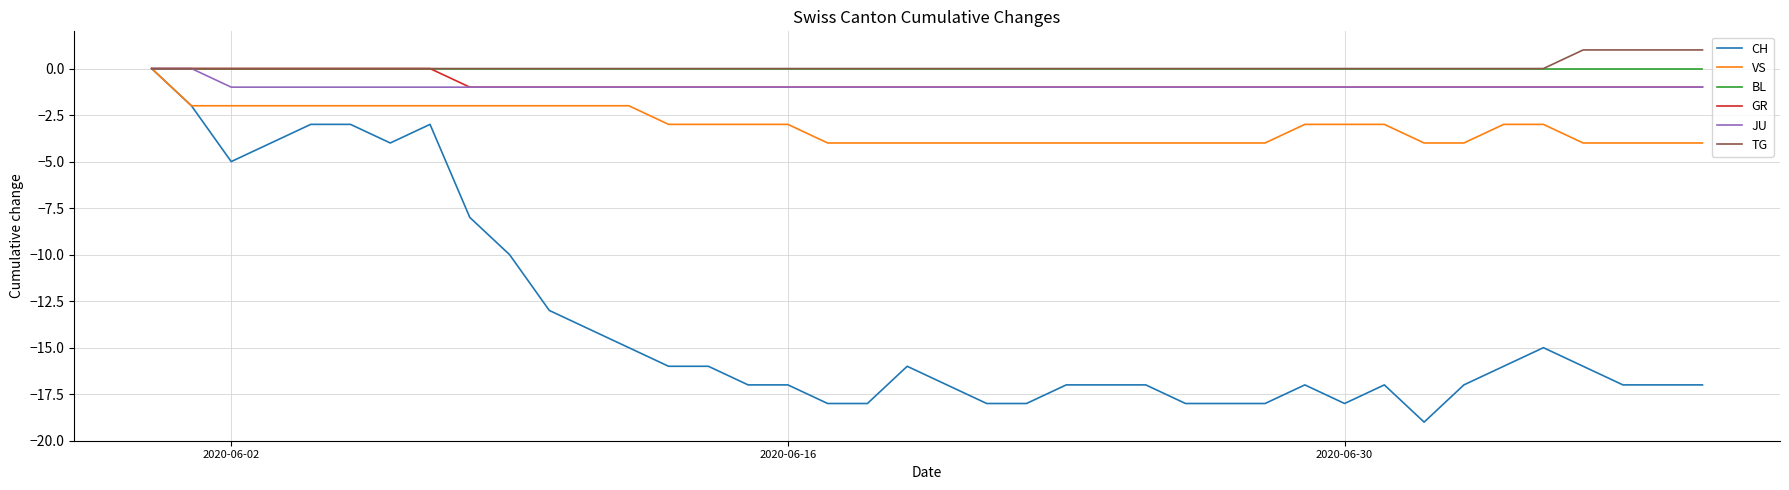

Which series has the widest spread of values?

CH